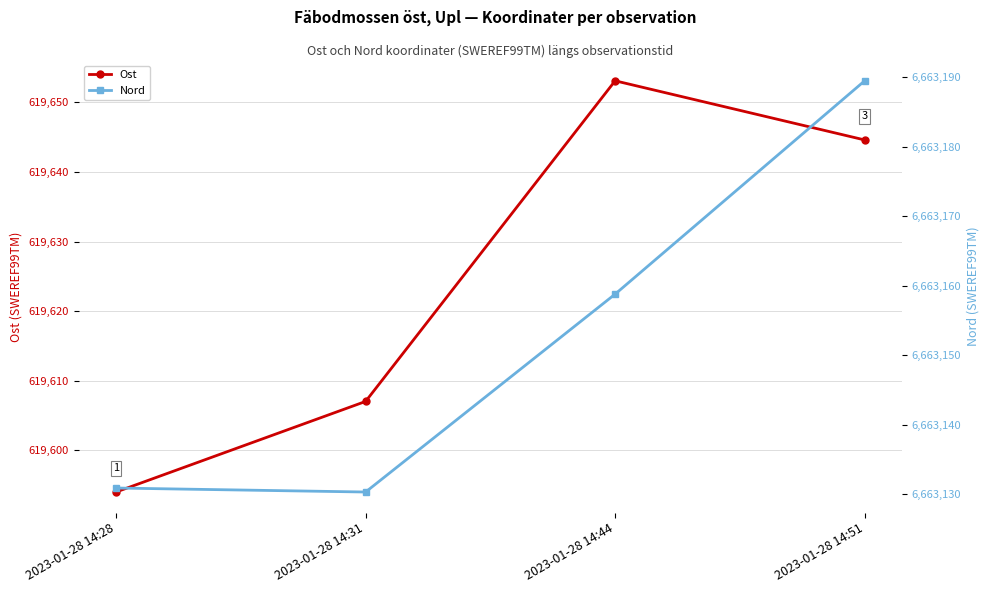

The Ost series shows 619594.0 at 2023-01-28 14:28. True or false?

True